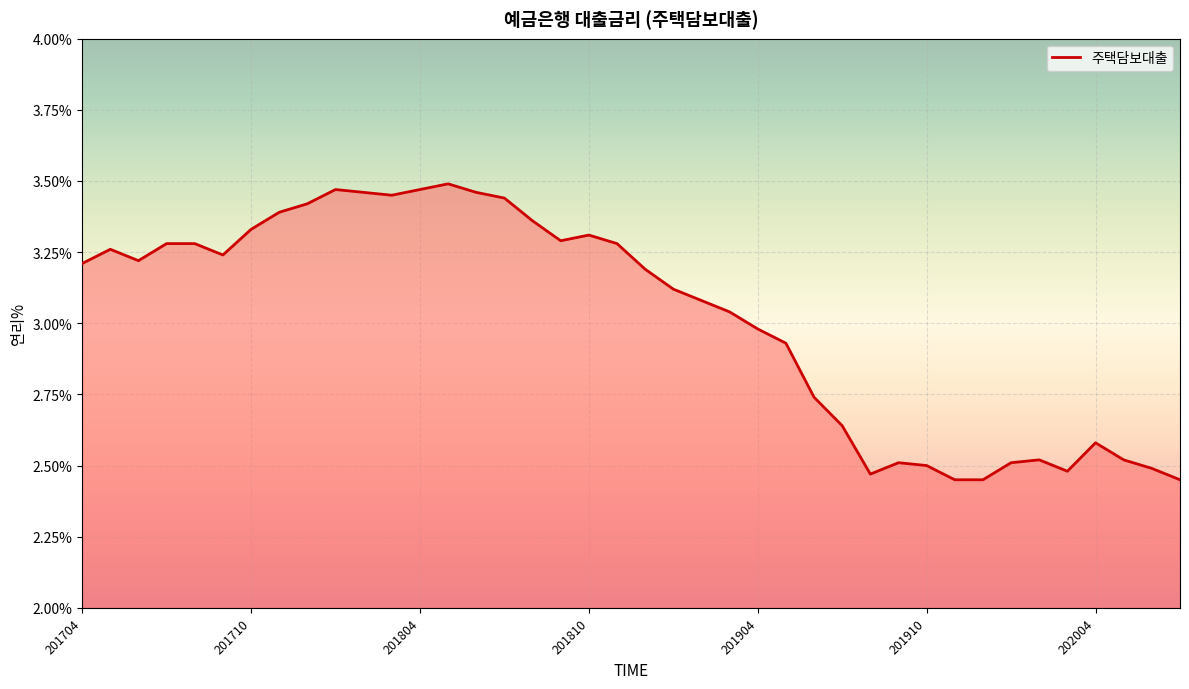

What is the difference between the maximum and minimum values?

1.0